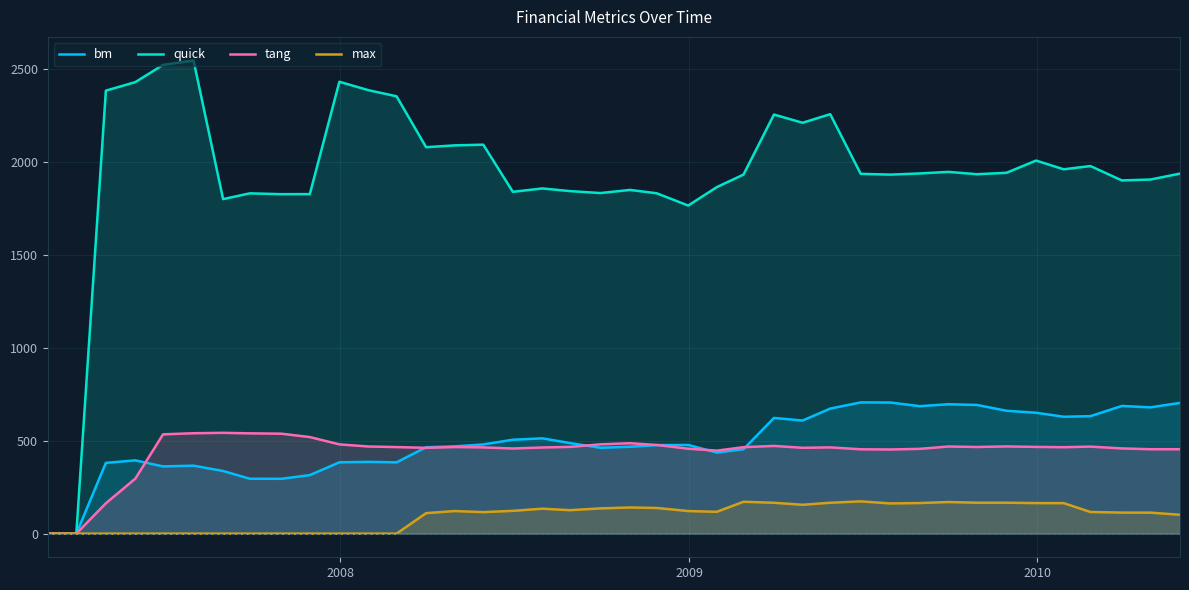

Which series has the largest range (max minus min)?

quick